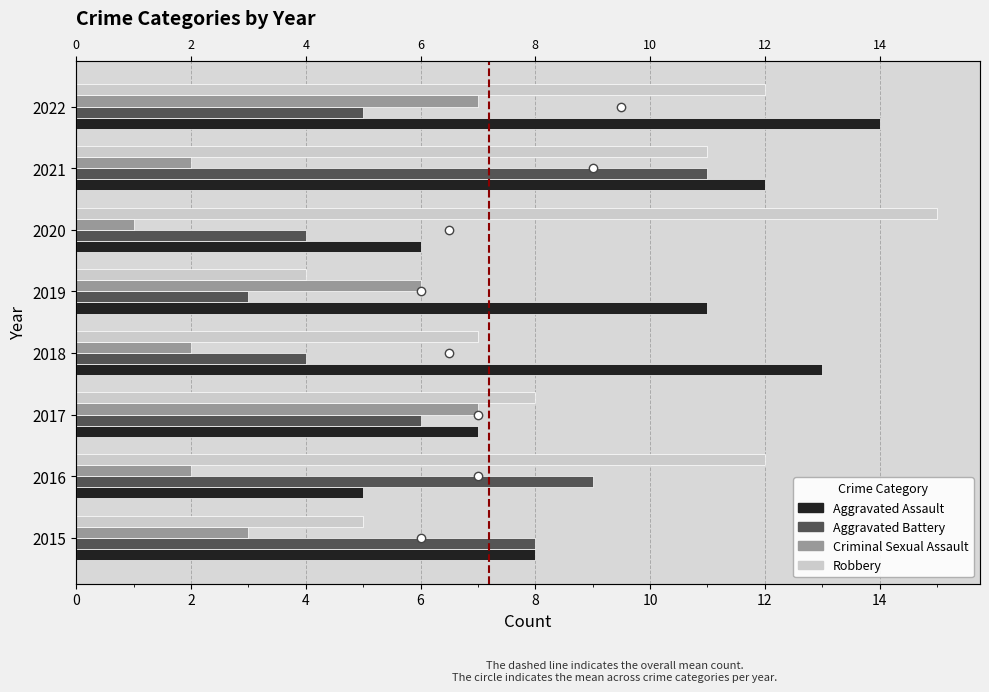

What value does the Robbery series have at 2, to the nearest 5?

10